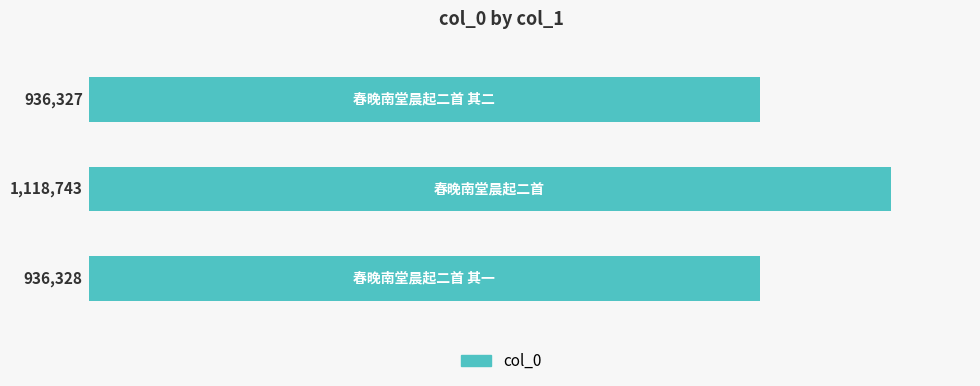

What is the sum of all values?

2991398